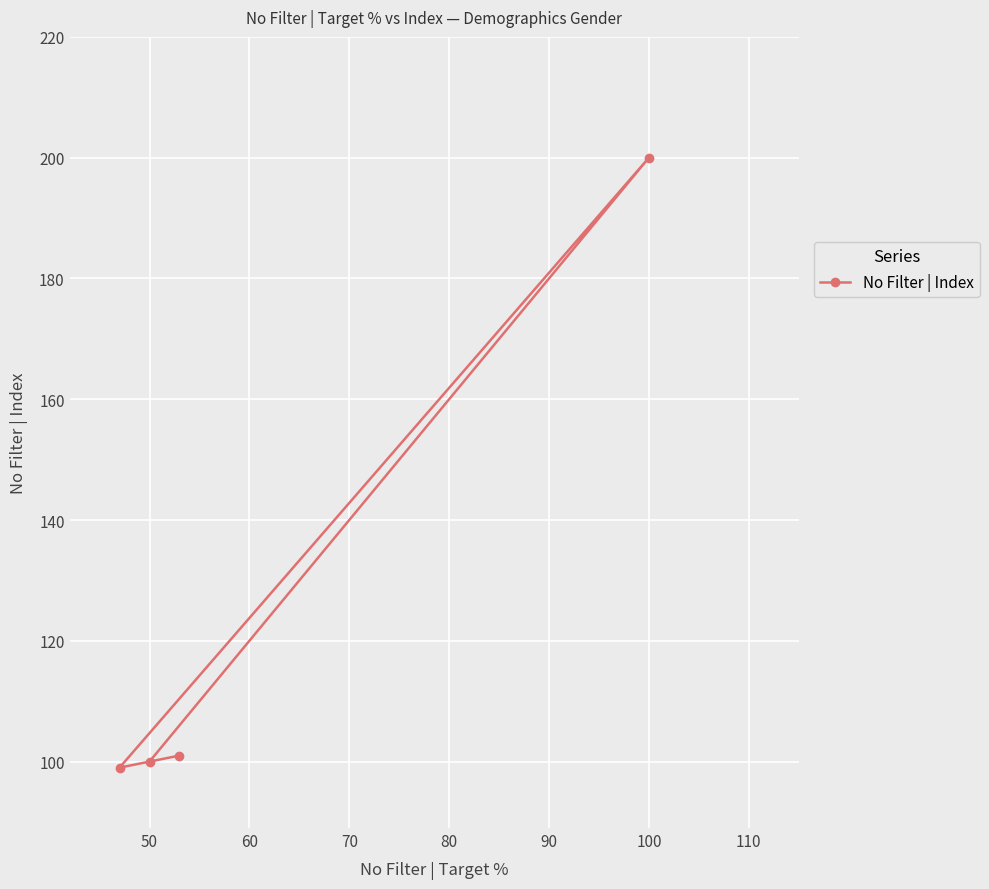

Approximately how many times larger is the value at 50 compared to 100?

0.5